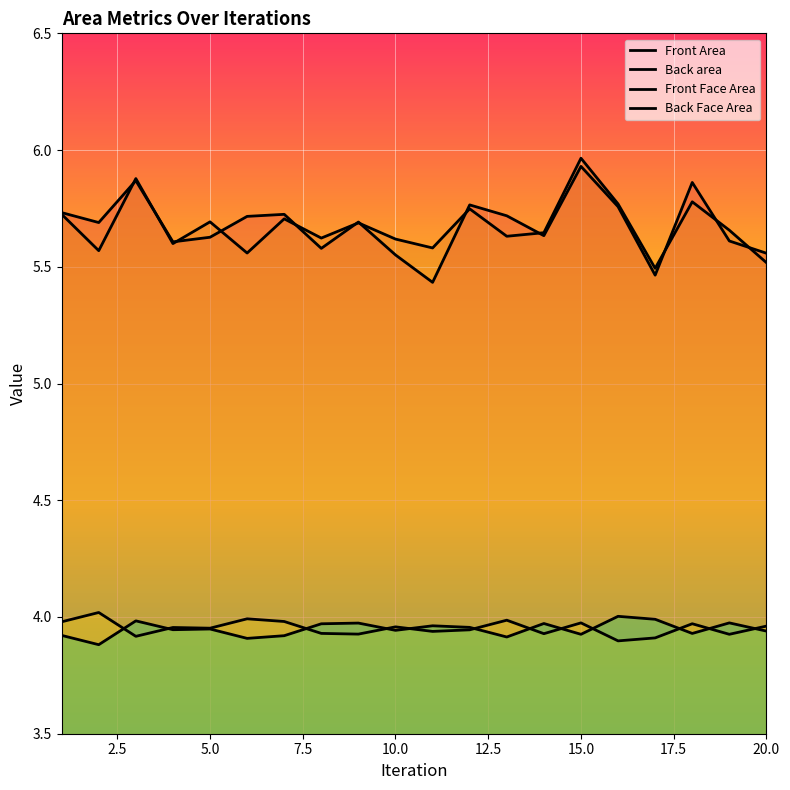

How many lines are shown in the chart?

4